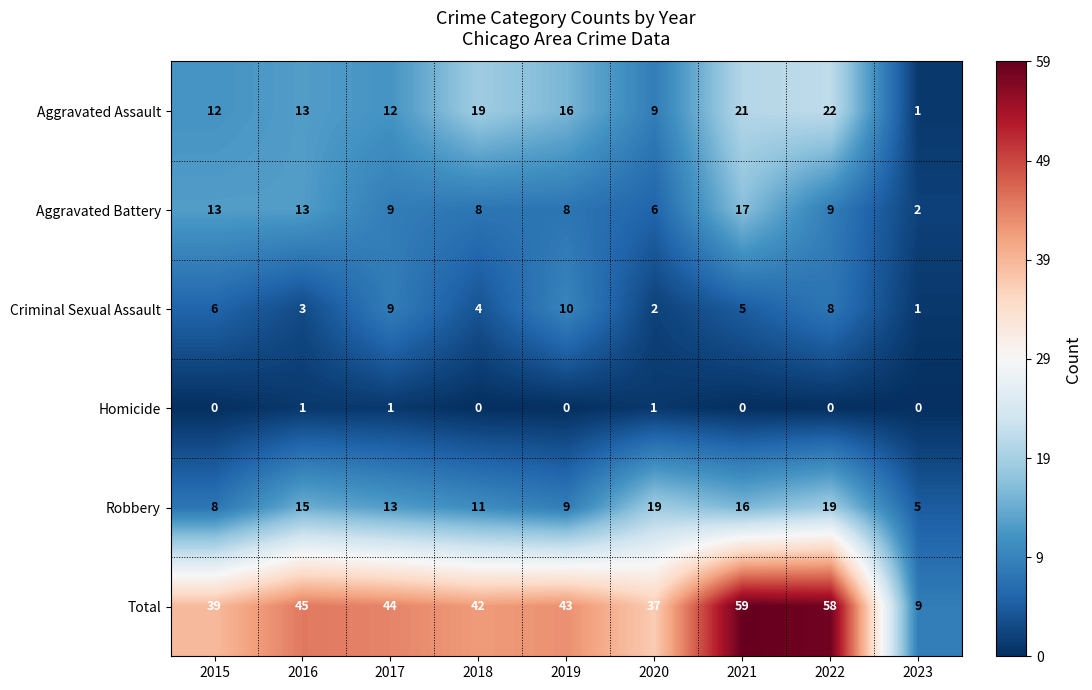

At which category does the chart reach its peak across all series?

2021